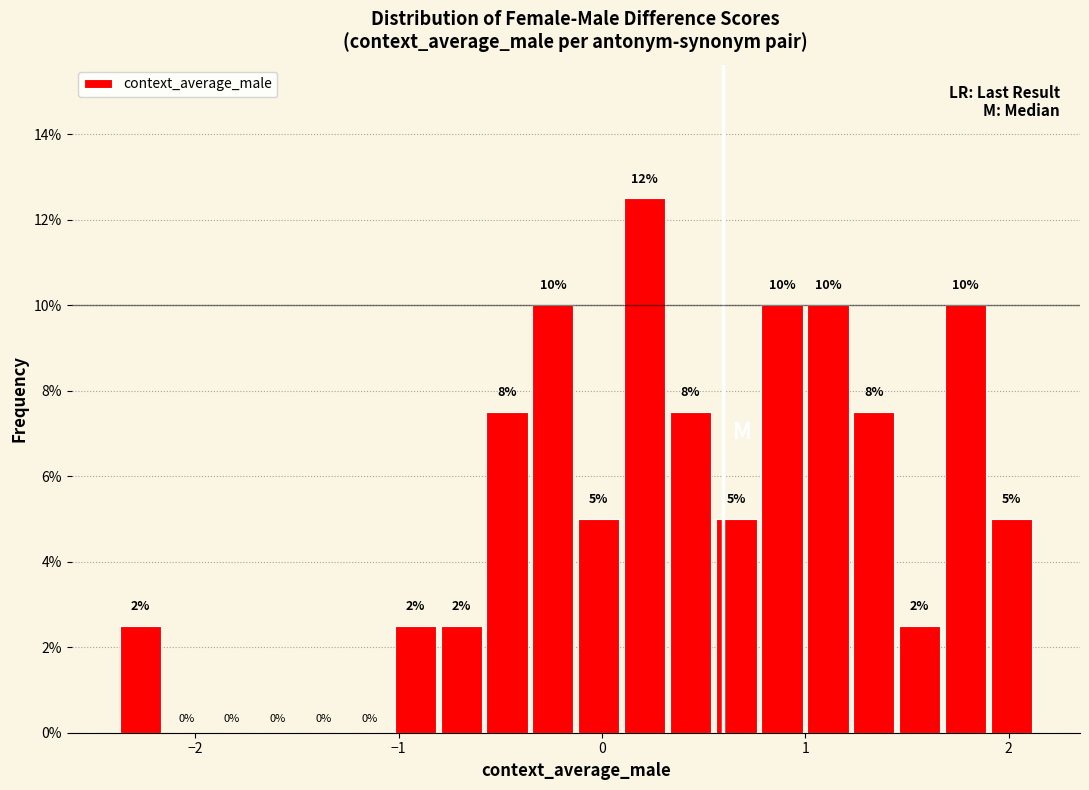

Around what value on the x-axis is the tallest bar? Give the approximate position of its centre, as read against the axis.

0.2